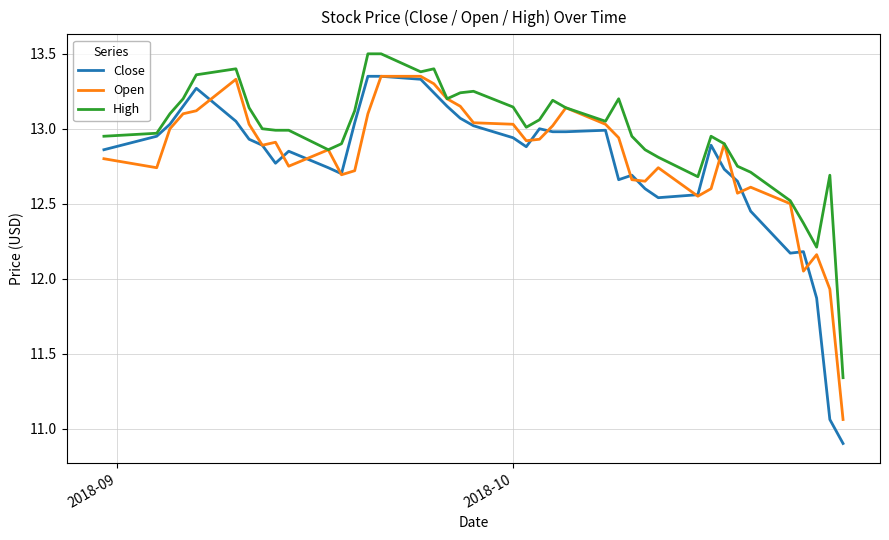

Which series has the largest range (max minus min)?

Close